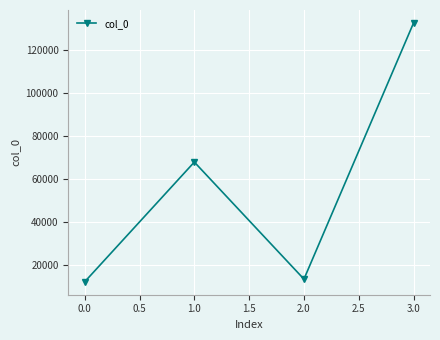

What is the sum of all values?

226250